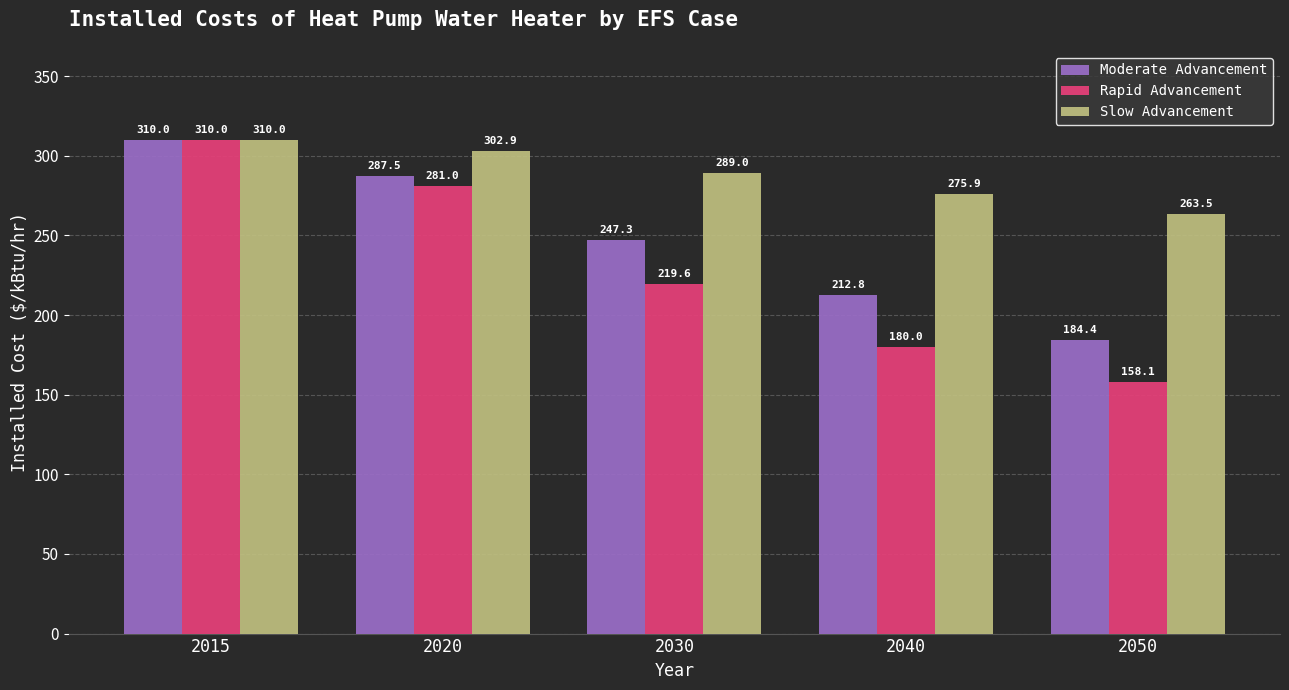

Is it true that Moderate Advancement equals 247.3 at 2030?

True